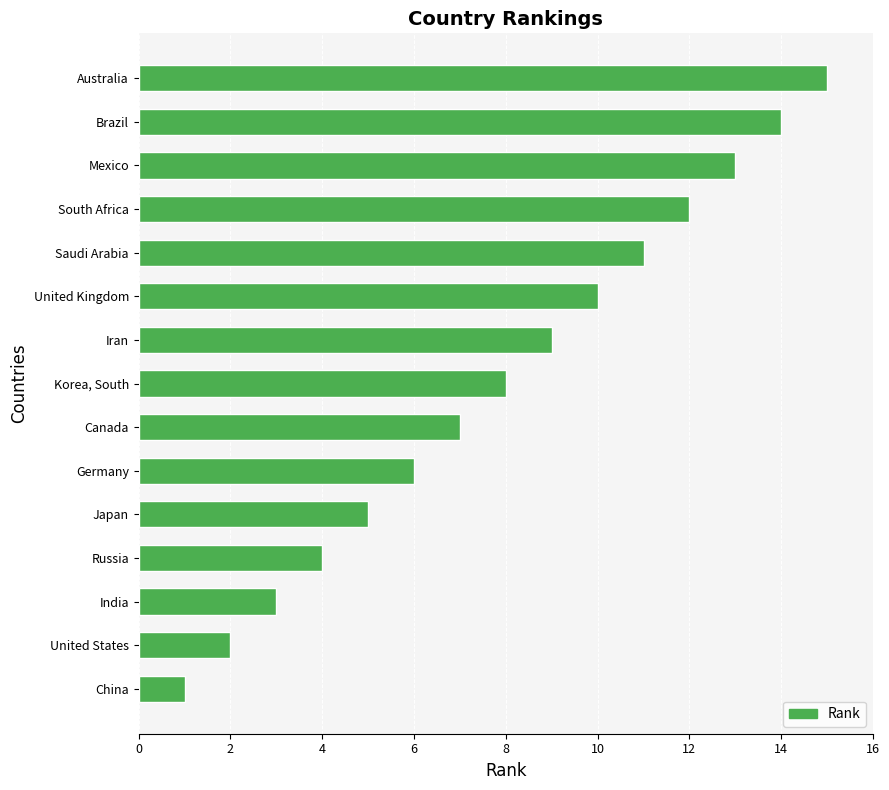

What is the difference between the maximum and minimum values?

14